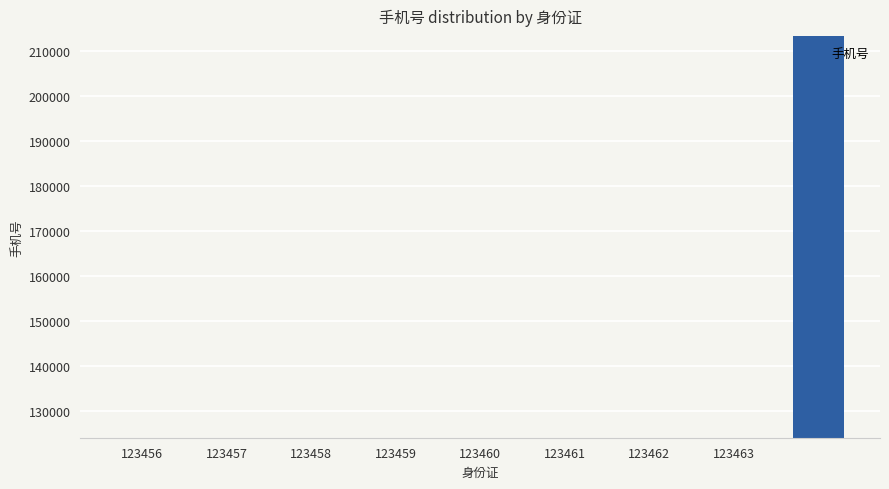

What is the smallest value displayed?

124123